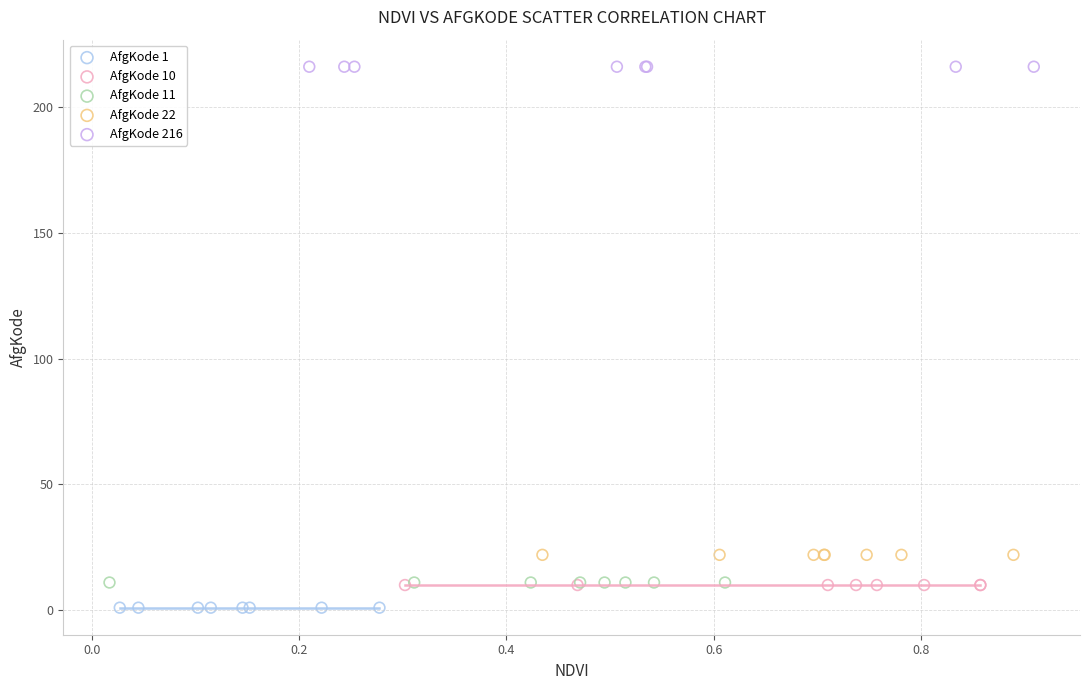

Which series reaches the maximum Y coordinate?

AfgKode 216